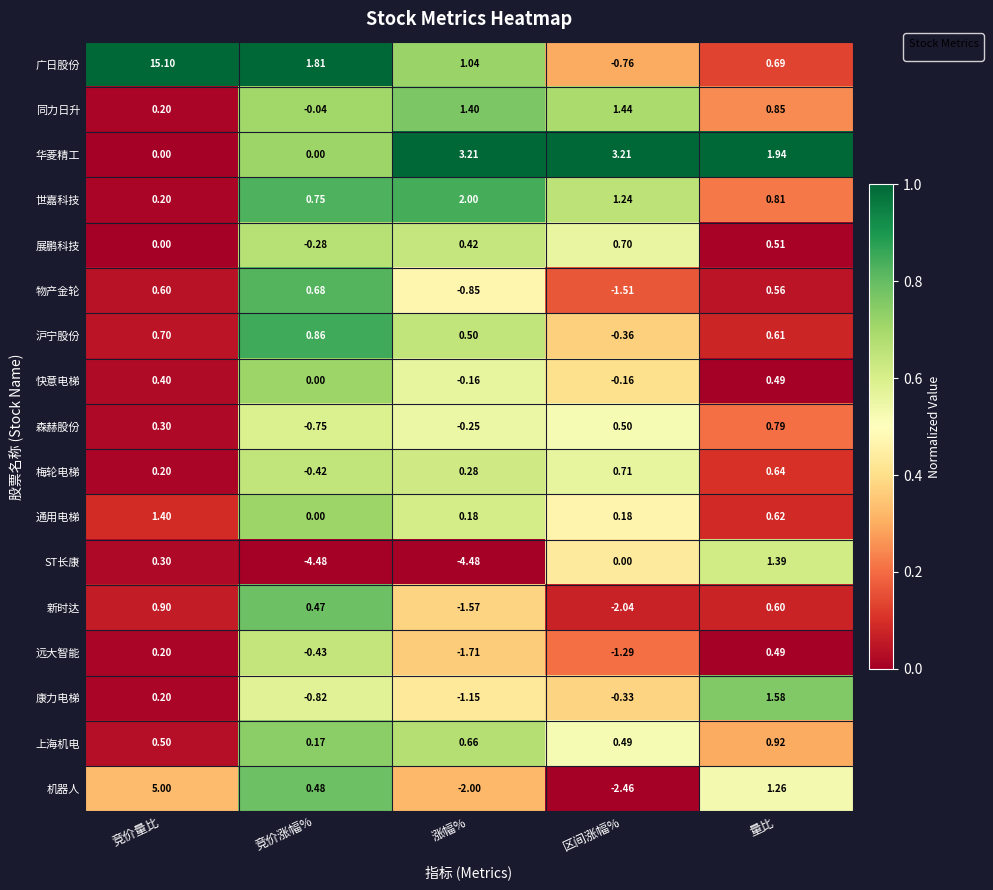

List the labels in order of 展鹏科技 value, largest first.

区间涨幅%, 量比, 涨幅%, 竞价量比, 竞价涨幅%